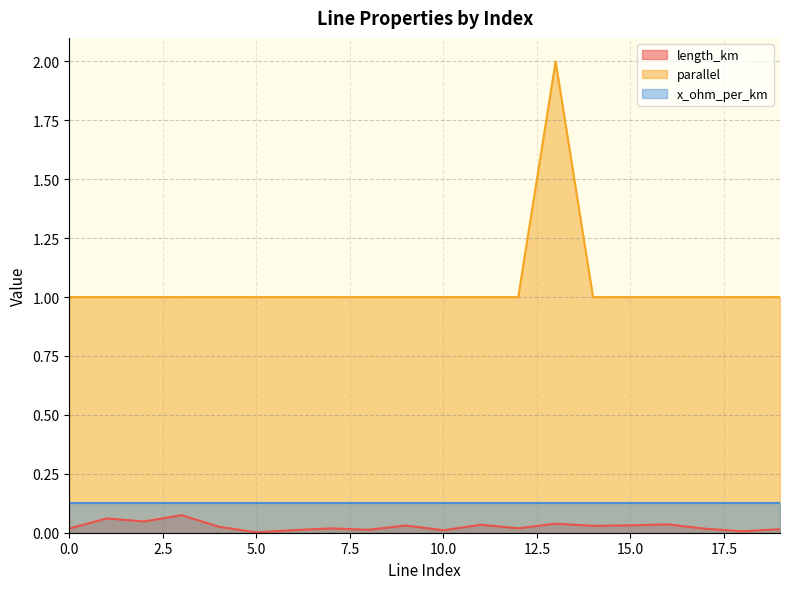

The value of parallel at 15.0 is 1.0. True or false?

True